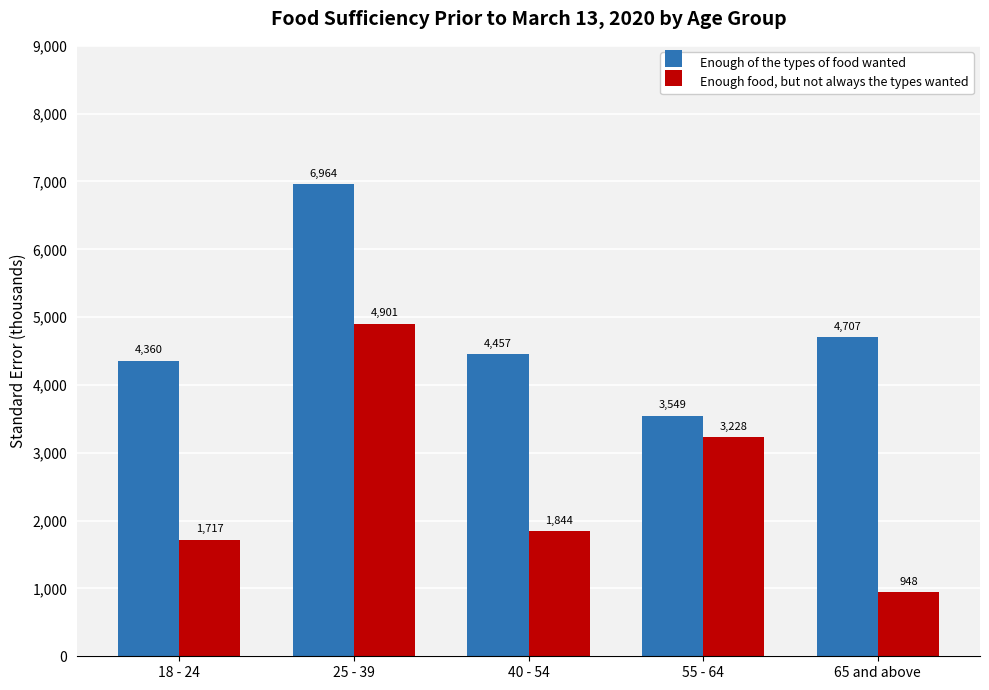

The Enough of the types of food wanted series shows 6963.7 at 25 - 39. True or false?

True